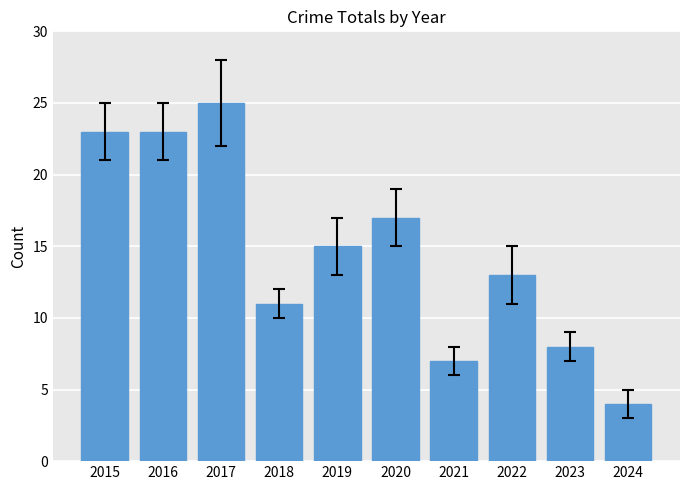

What is the smallest value displayed?

4